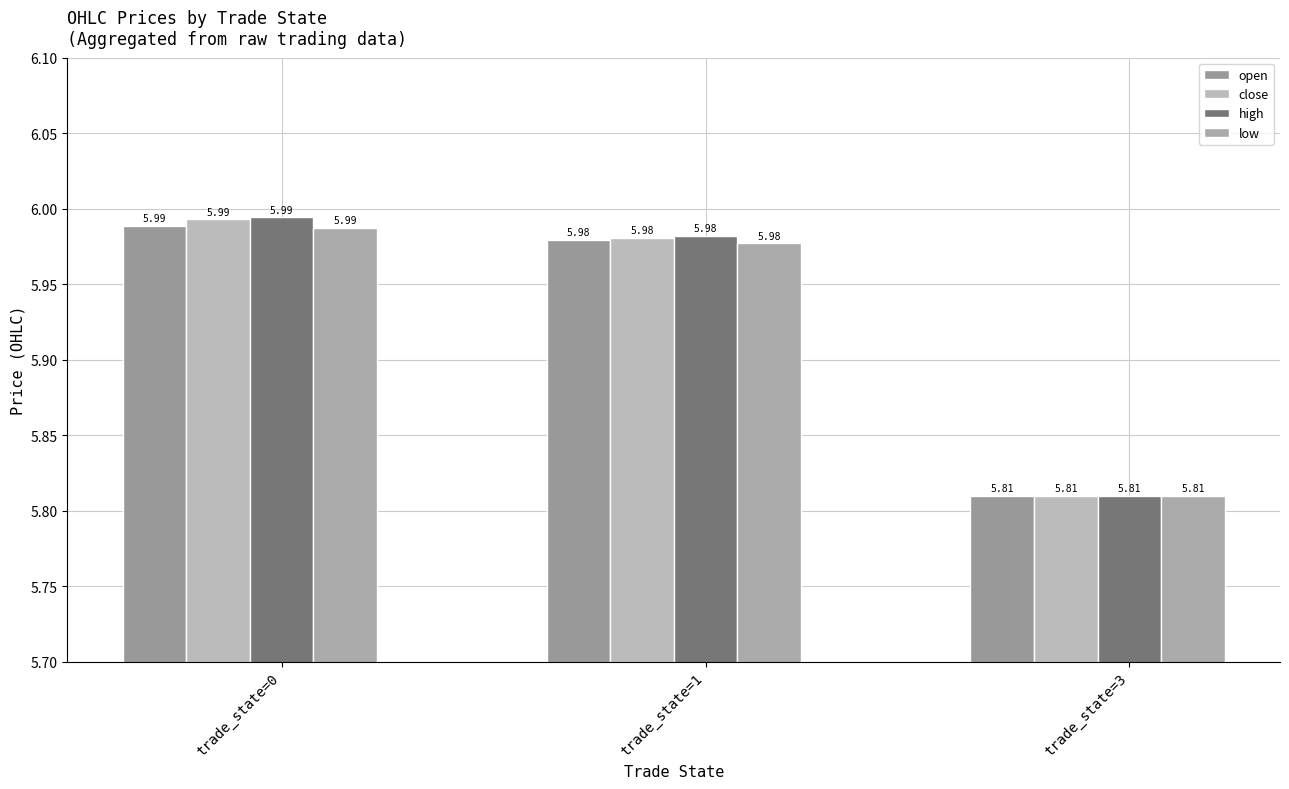

Rank the categories by high value from lowest to highest.

trade_state=3, trade_state=1, trade_state=0